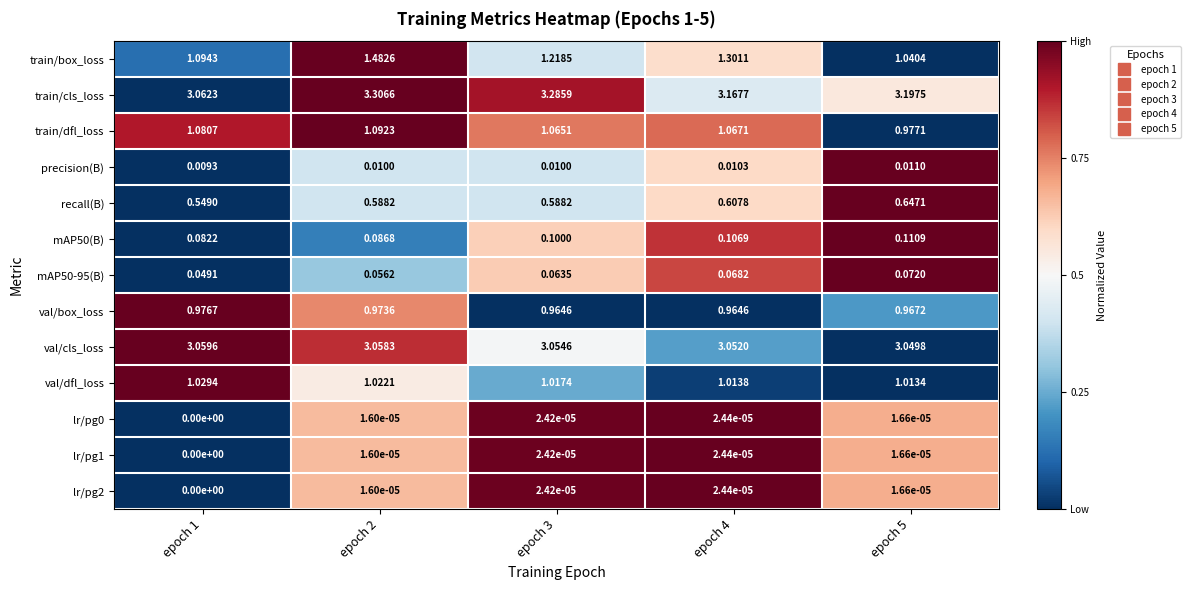

Which series has the largest range (max minus min)?

train/box_loss